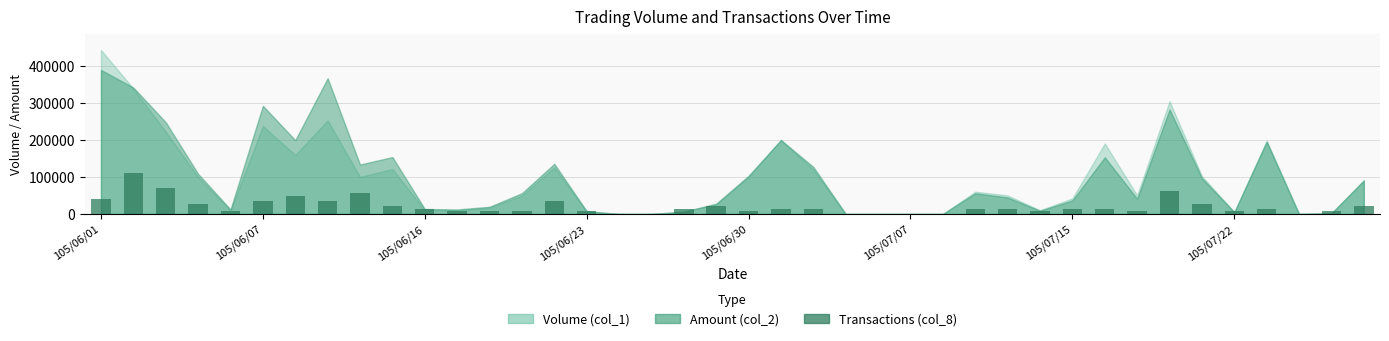

What is the greatest value displayed?

110493.1